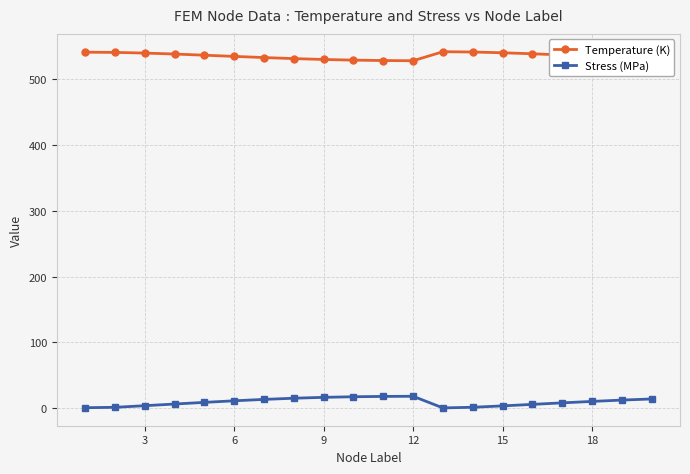

True or false: Stress (MPa) has more than 0 interior local peaks.

True